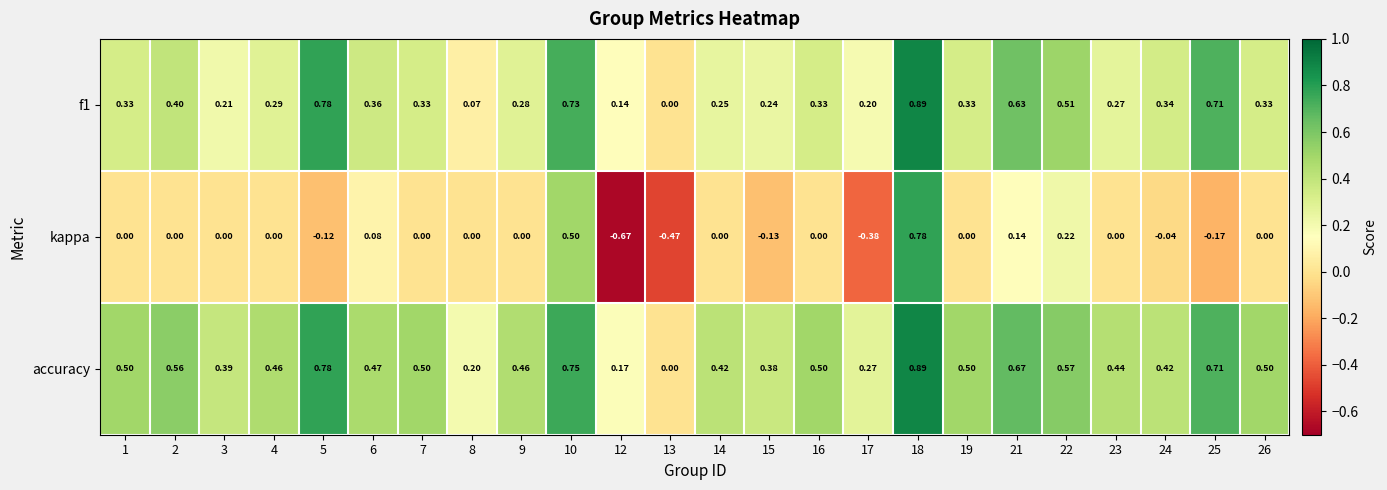

How many values in kappa are below zero?

7